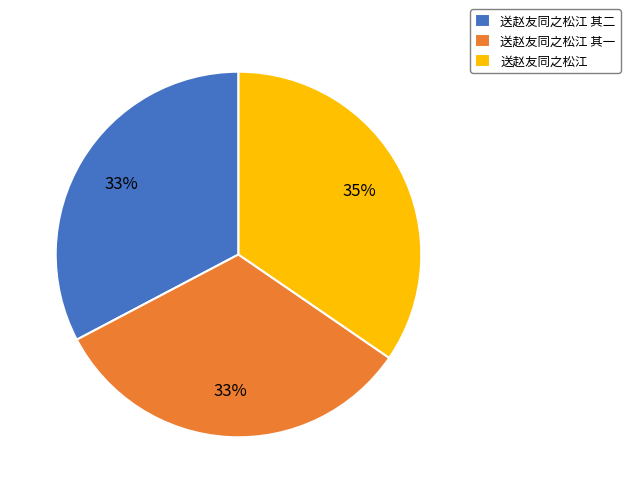

To the nearest percent, what portion does 送赵友同之松江 represent?

35%